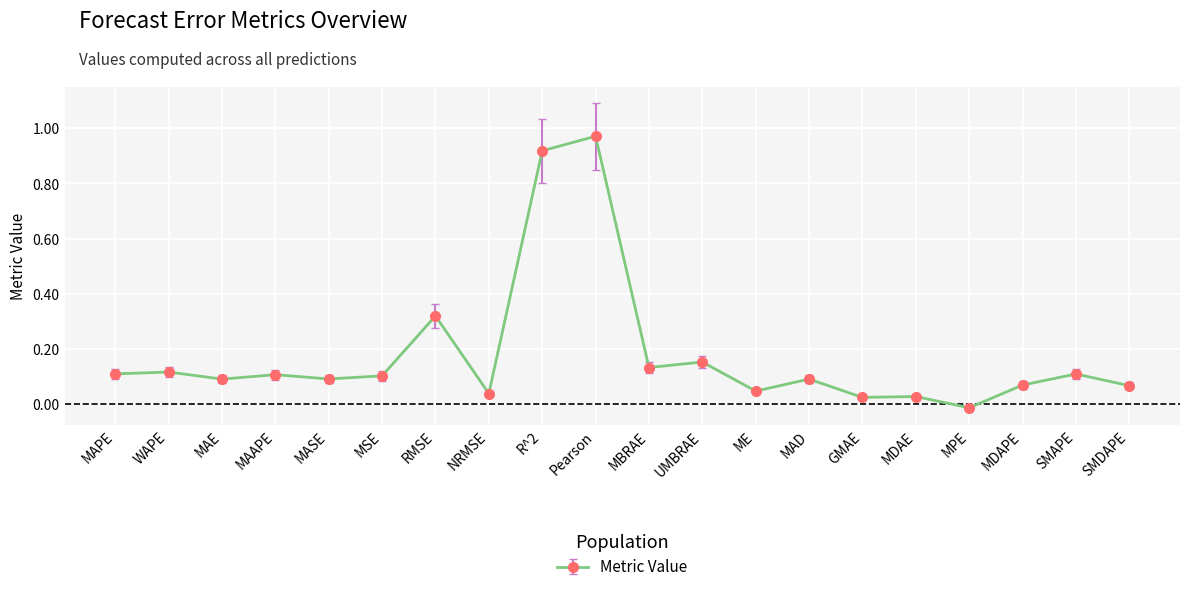

What is the sum of all values?

3.6